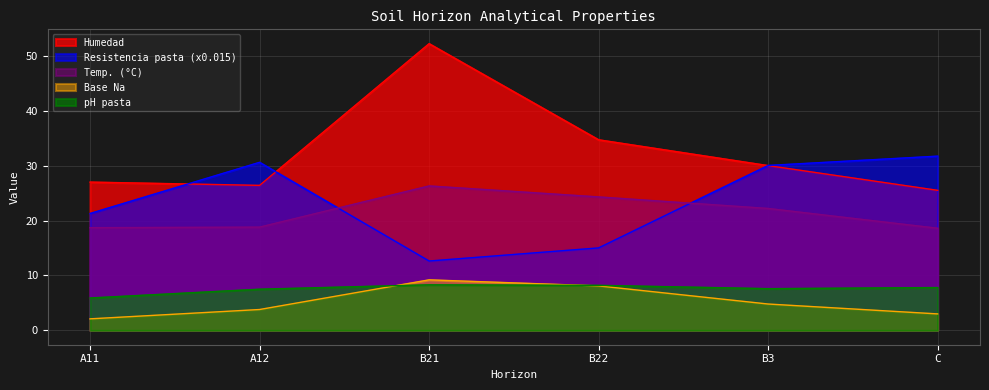

What is the average value of the analitico_base_na series?

5.2